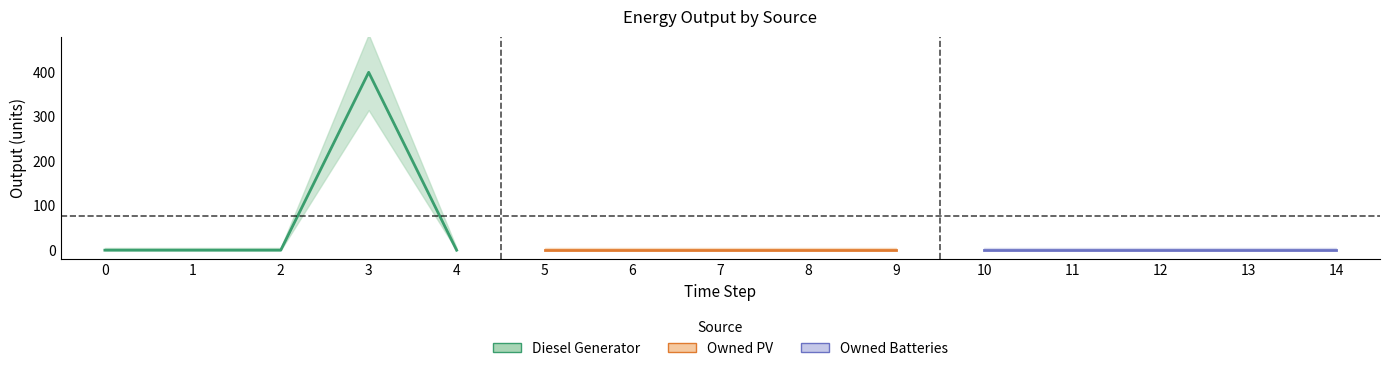

Is the value of Owned Batteries at 0 greater than the value of Owned PV at 3?

No